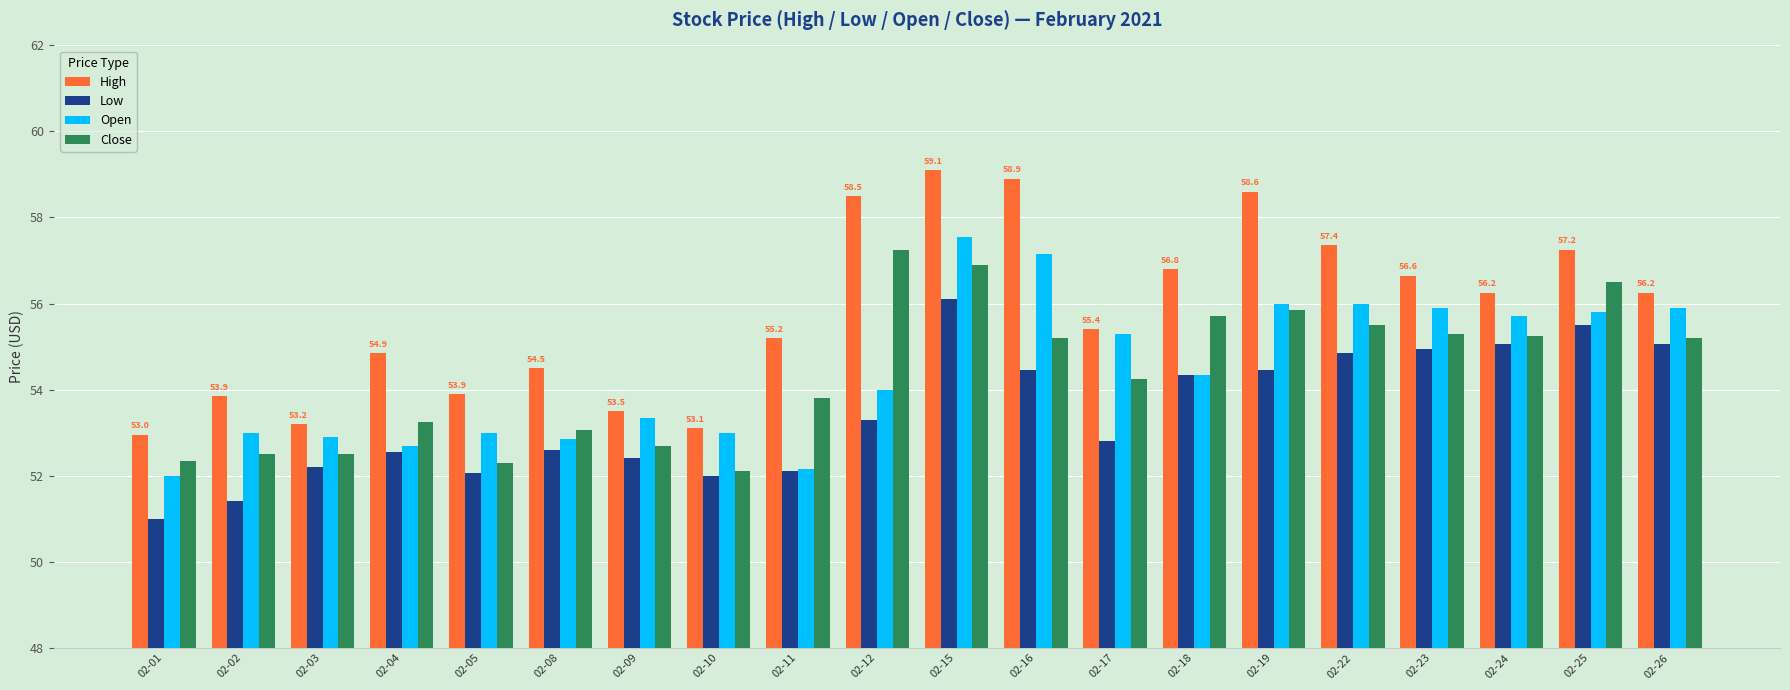

Which label corresponds to the smallest value in the chart?

02-01